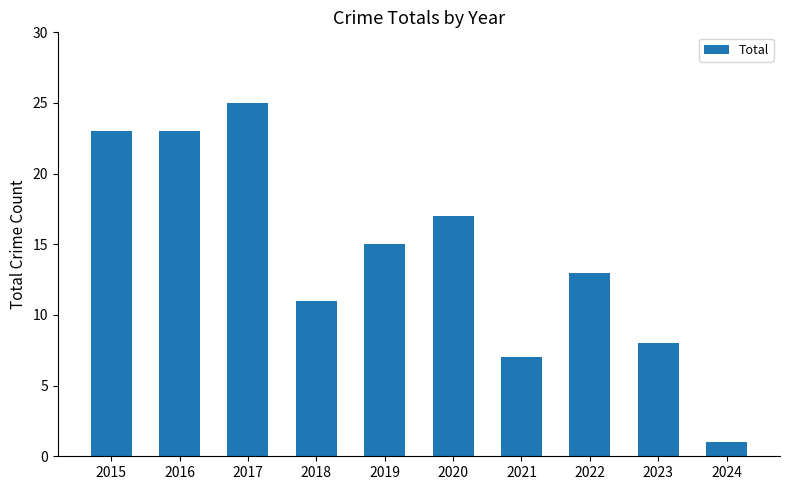

Reading left to right, extract all data points from this chart.

2015=23	2016=23	2017=25	2018=11	2019=15	2020=17	2021=7	2022=13	2023=8	2024=1